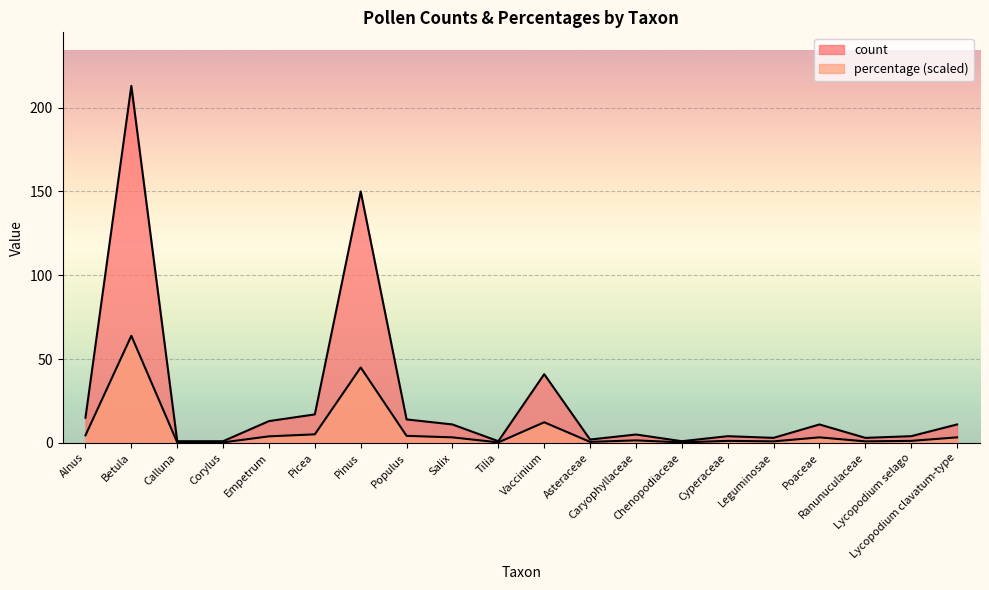

What is the average value of the percentage series?

7.8